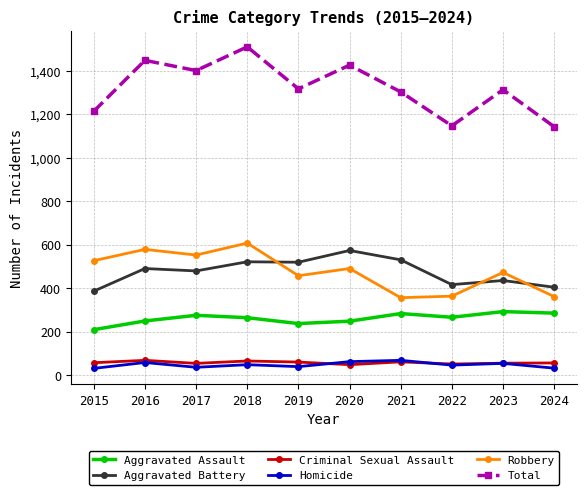

The Robbery series shows 189 at 2024. True or false?

False